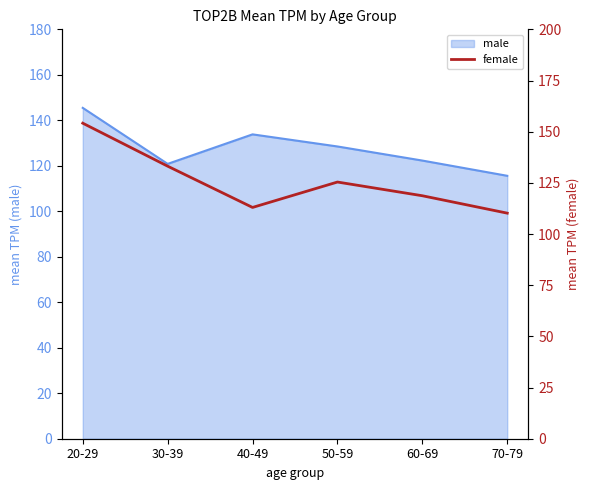

What is the greatest value displayed?

154.2